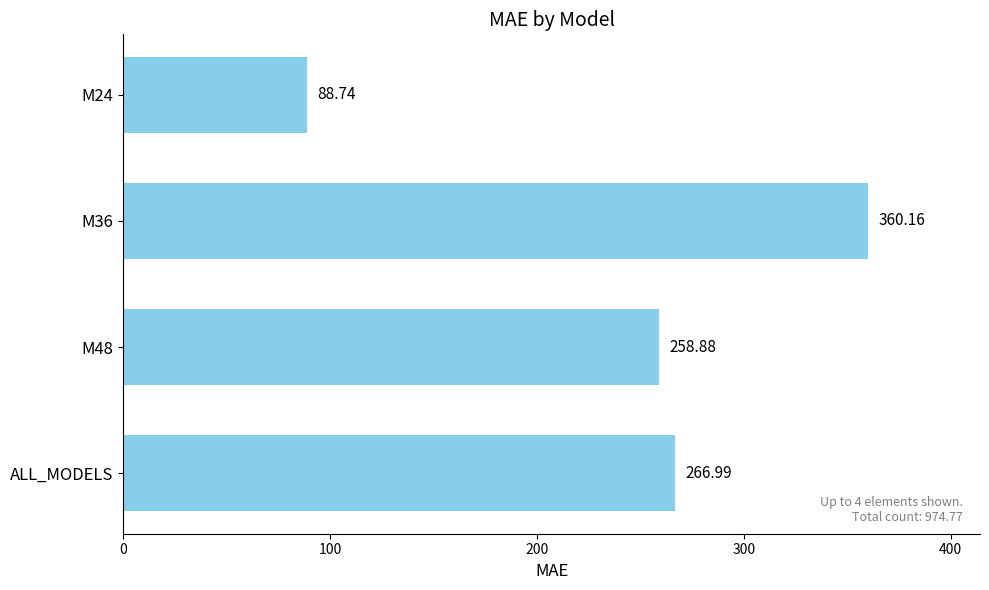

List the labels in order of value, largest first.

M36, ALL_MODELS, M48, M24